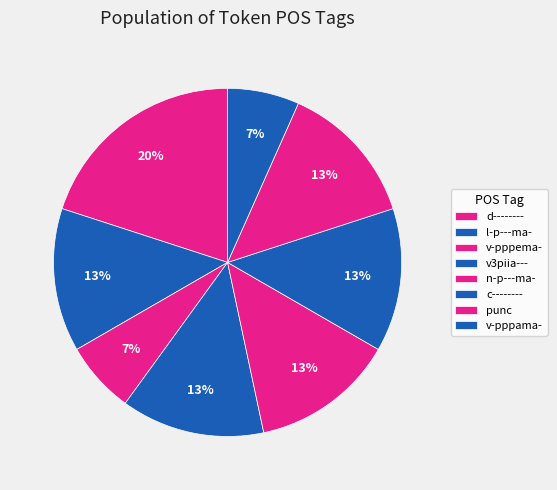

What is the largest slice in the pie chart?

d--------